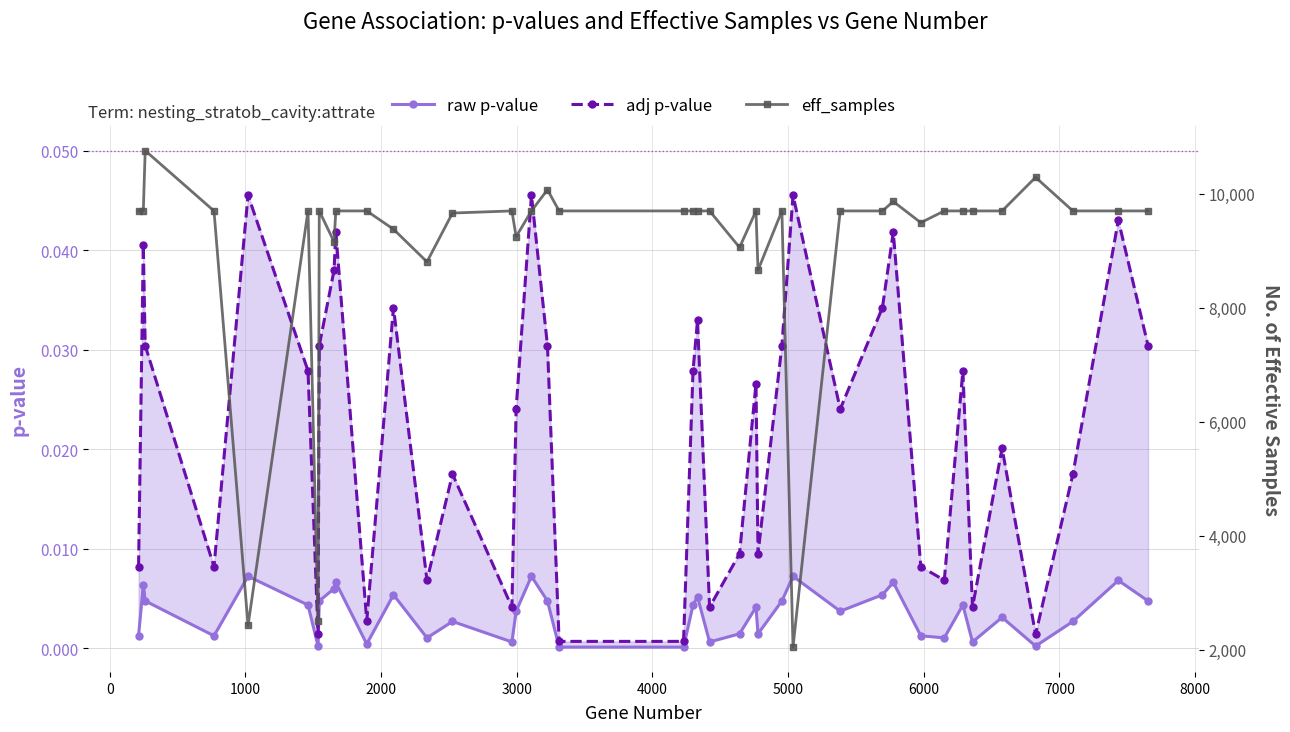

How many interior local valleys does the eff_samples series have?

9